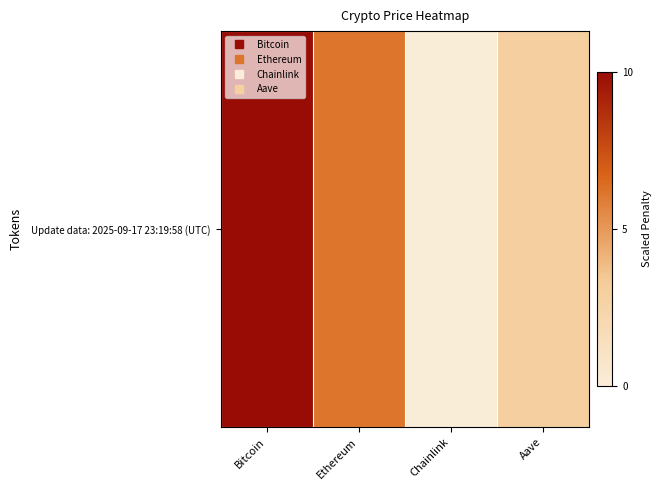

What is the sum of all values?

19.1